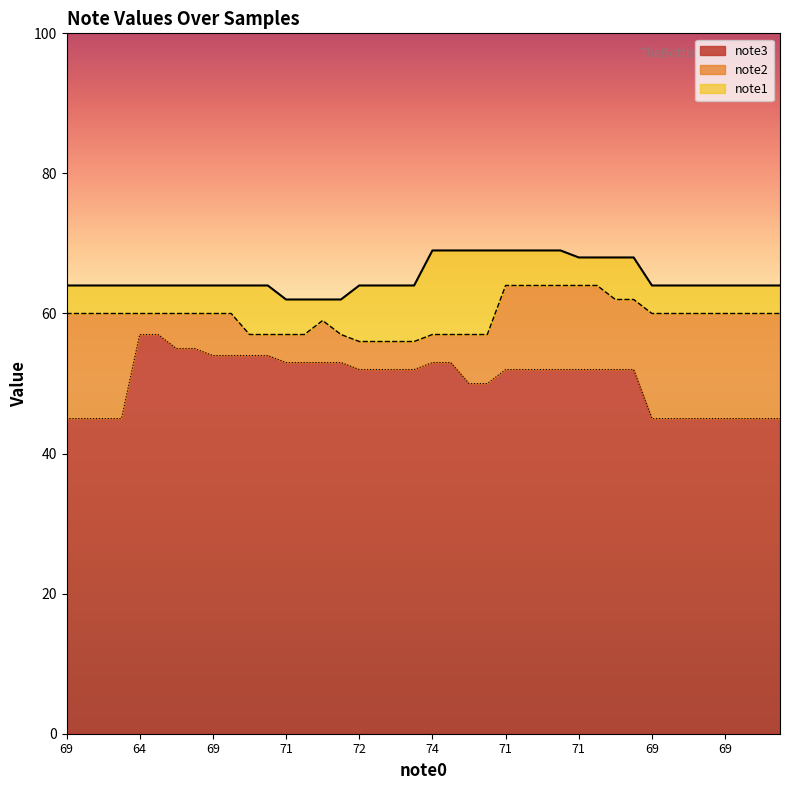

True or false: note1 has more than 2 interior local peaks.

False